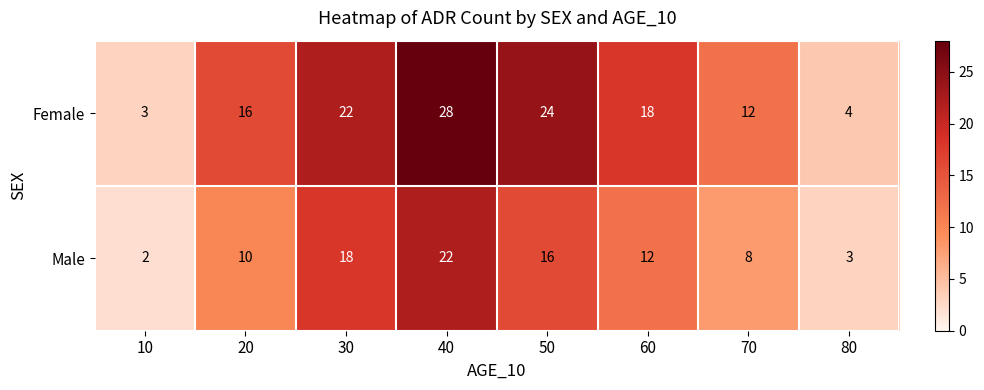

Read the Male value at 70, to the nearest 5.

10